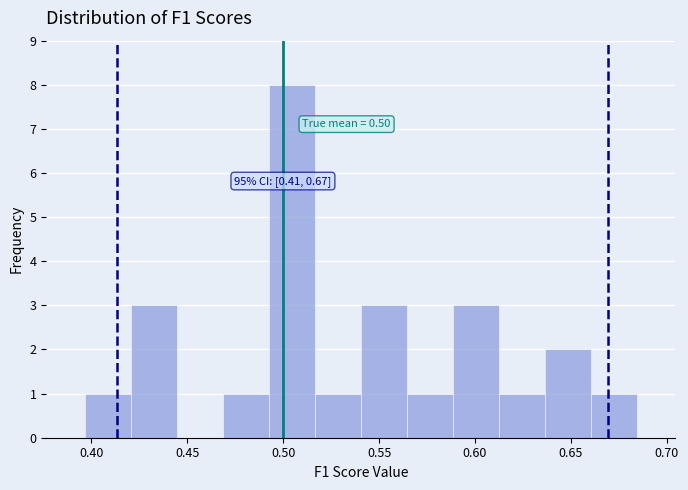

Which range on the x-axis has the tallest bar?

0.490 to 0.515